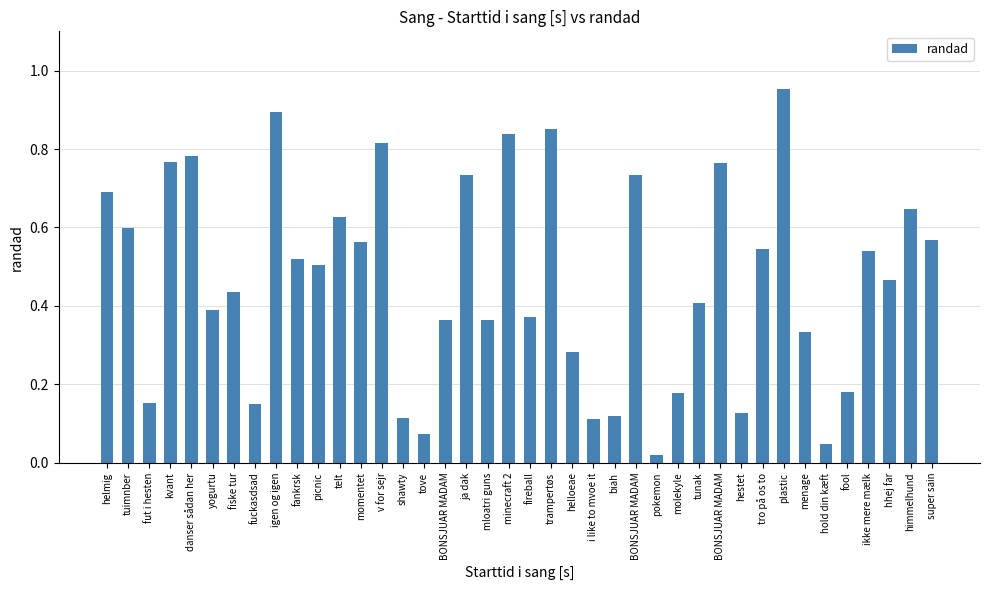

Does the chart contain any negative values?

No